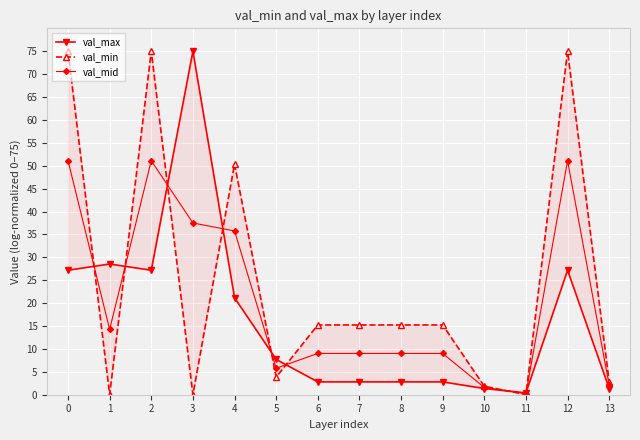

True or false: val_max has more than 1 points higher than both neighbors.

True